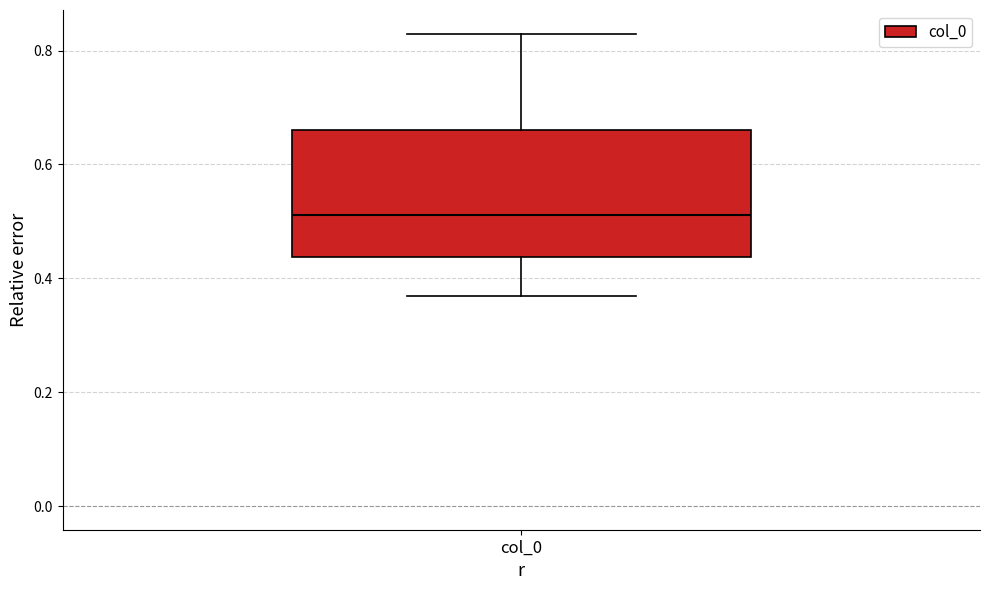

Transcribe this box plot: give where the median line is, the range the box spans, and where the two whiskers end, as read against the y-axis. The values are not printed on the chart, so give them approximately, as read against the axis.

median 0.52, box 0.44 to 0.66, whiskers 0.36 to 0.82